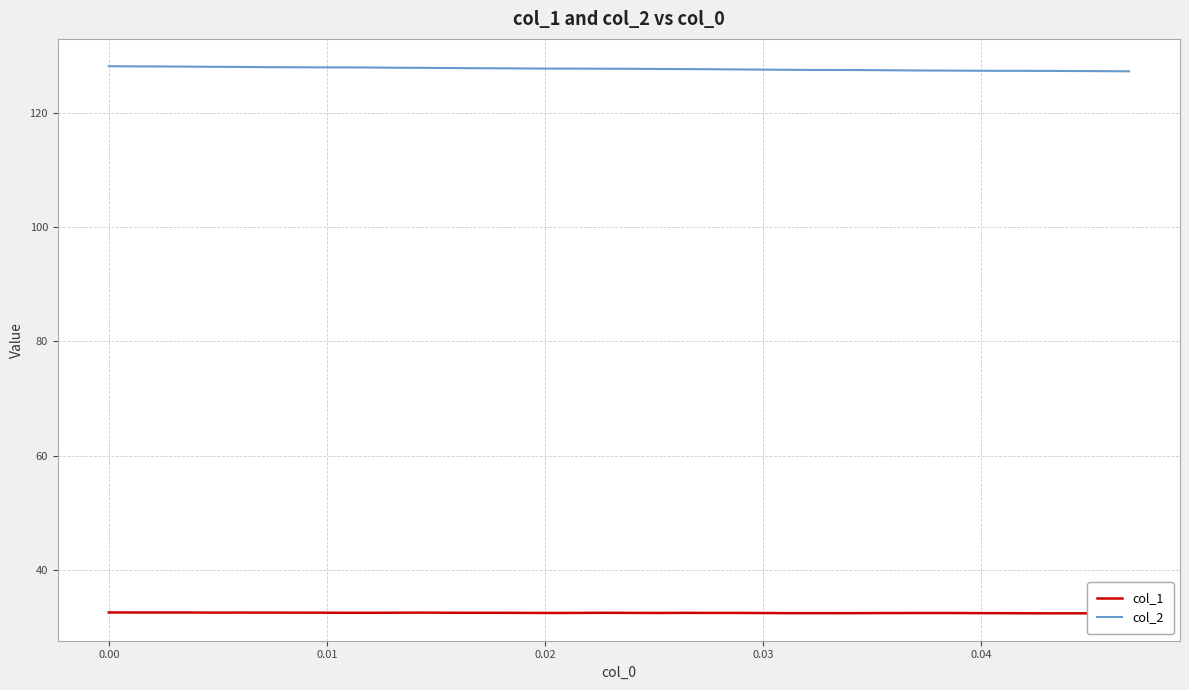

What is the average value of the col_1 series?

32.4